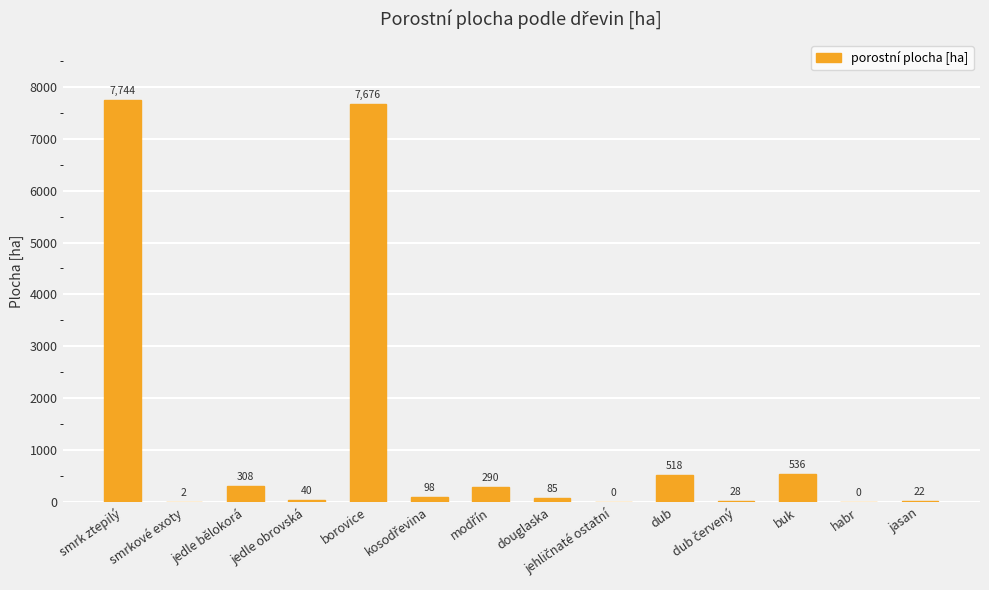

Which has a higher value, habr or dub?

dub